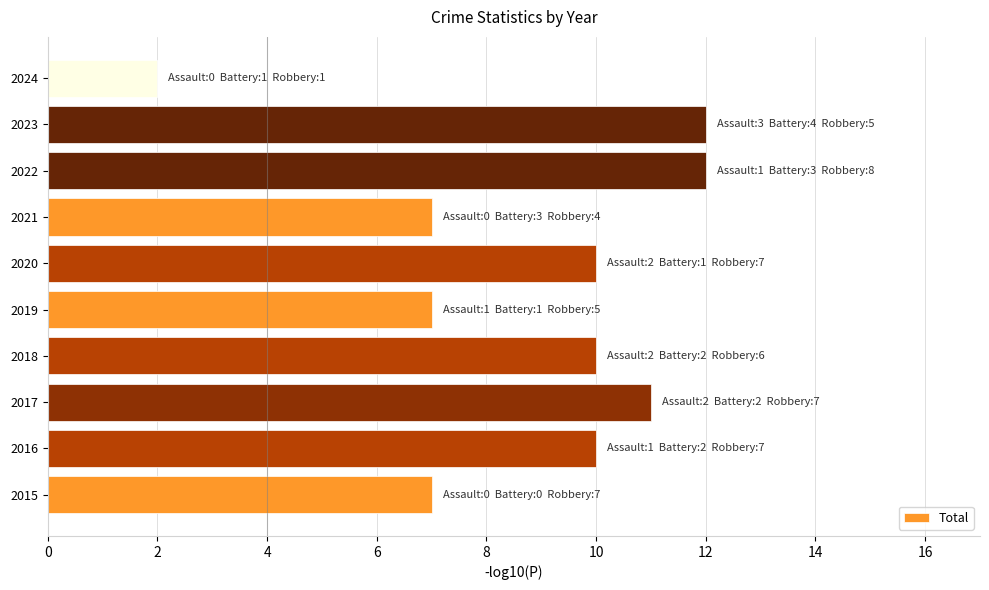

Which label corresponds to the smallest value in the chart?

2024